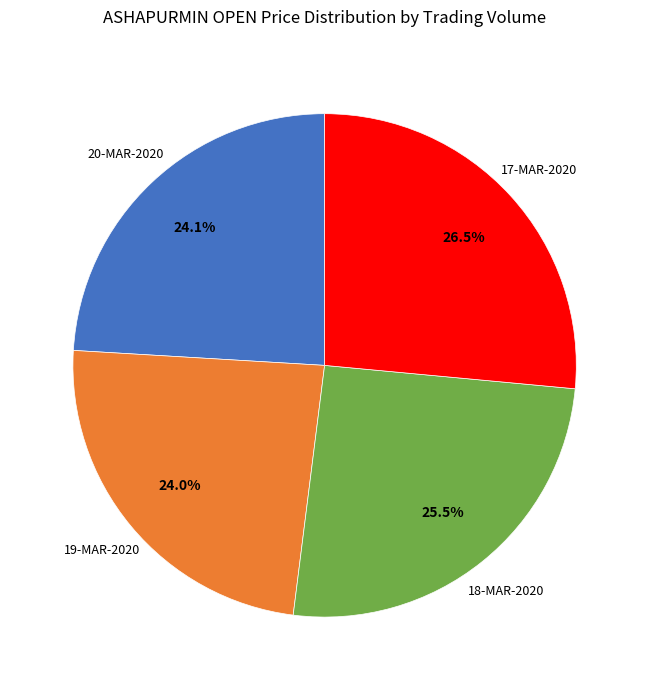

Does any single category account for the majority?

No